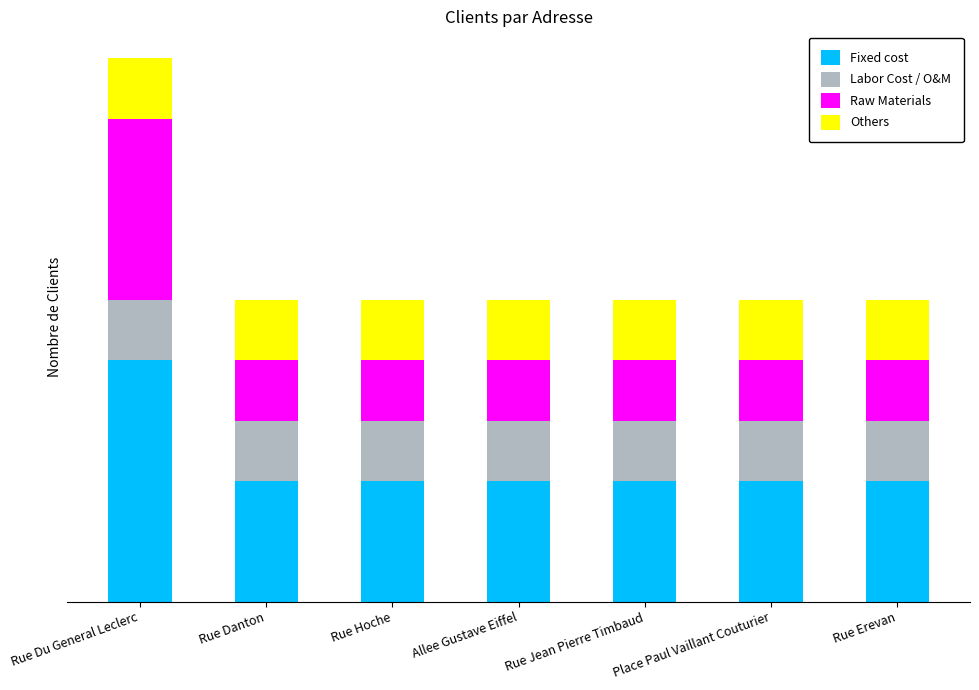

List the labels in order of Labor Cost / O&M value, largest first.

Rue Du General Leclerc, Rue Danton, Rue Hoche, Allee Gustave Eiffel, Rue Jean Pierre Timbaud, Place Paul Vaillant Couturier, Rue Erevan